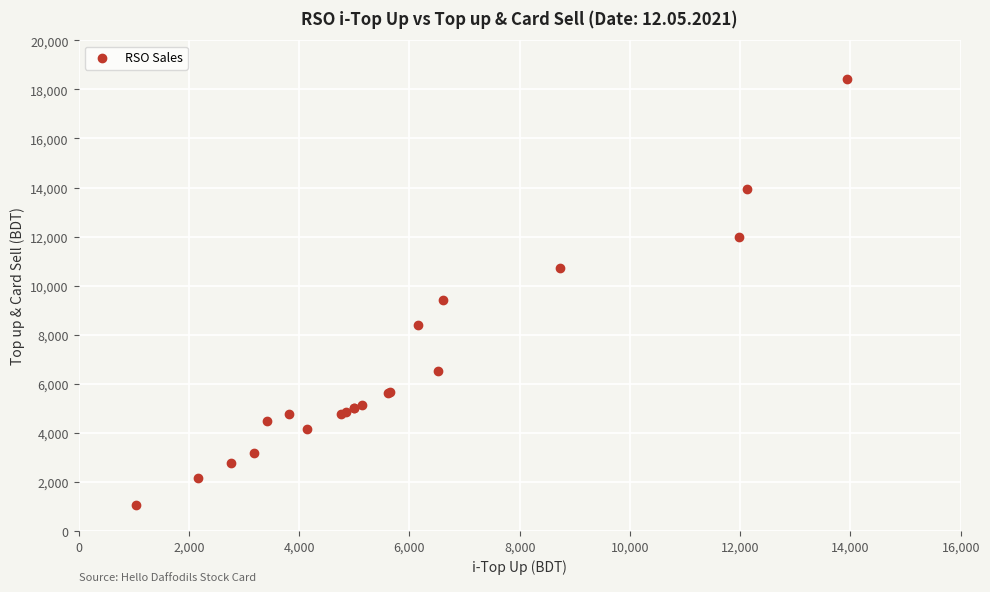

What Y value in the scatter plot is closest to 9736?

9426